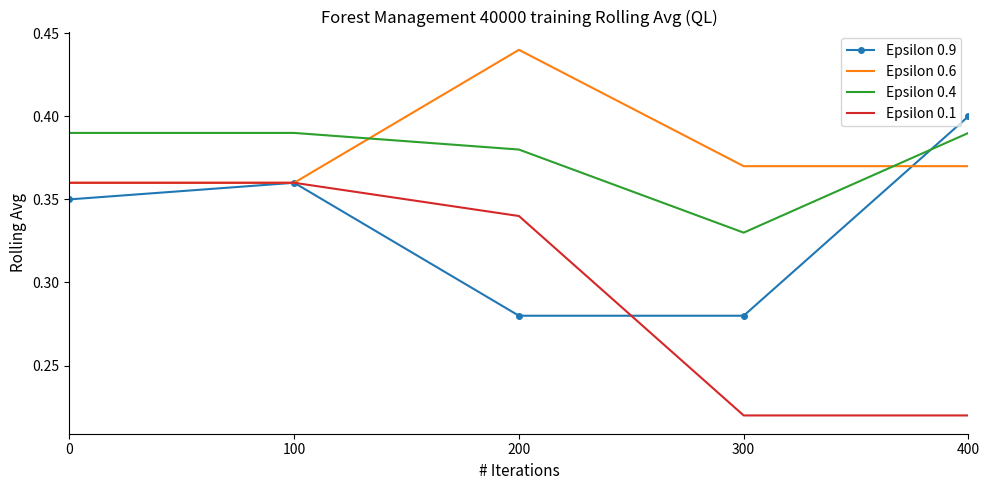

Between 300 and 400, which series saw the biggest shift?

Epsilon 0.9